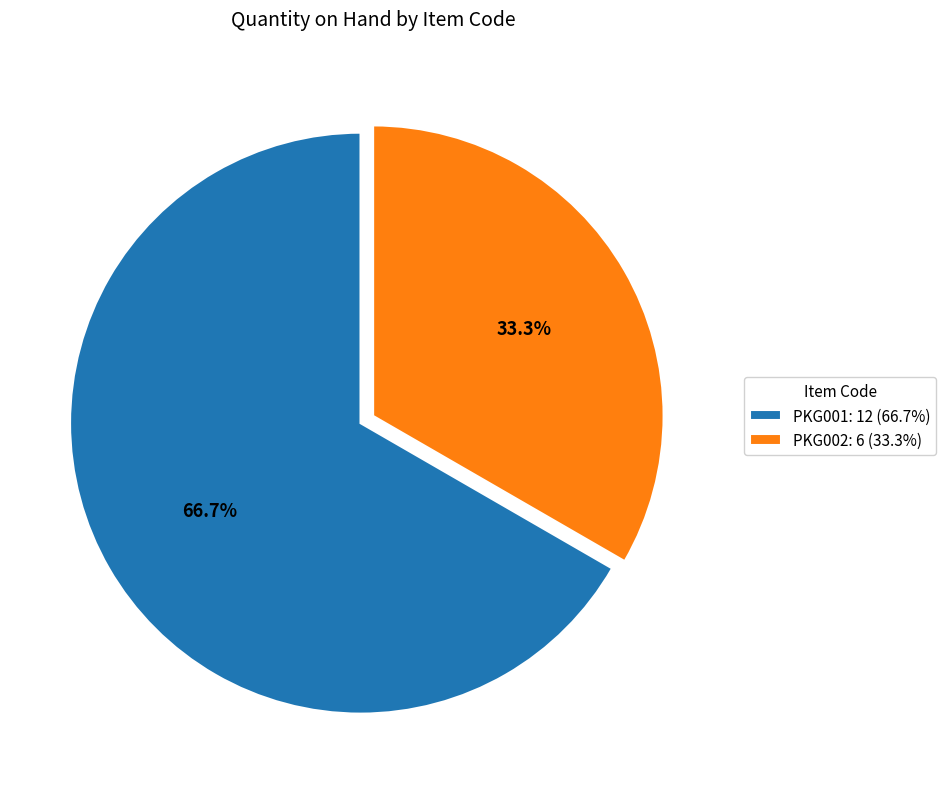

How many segments does this pie chart have?

2